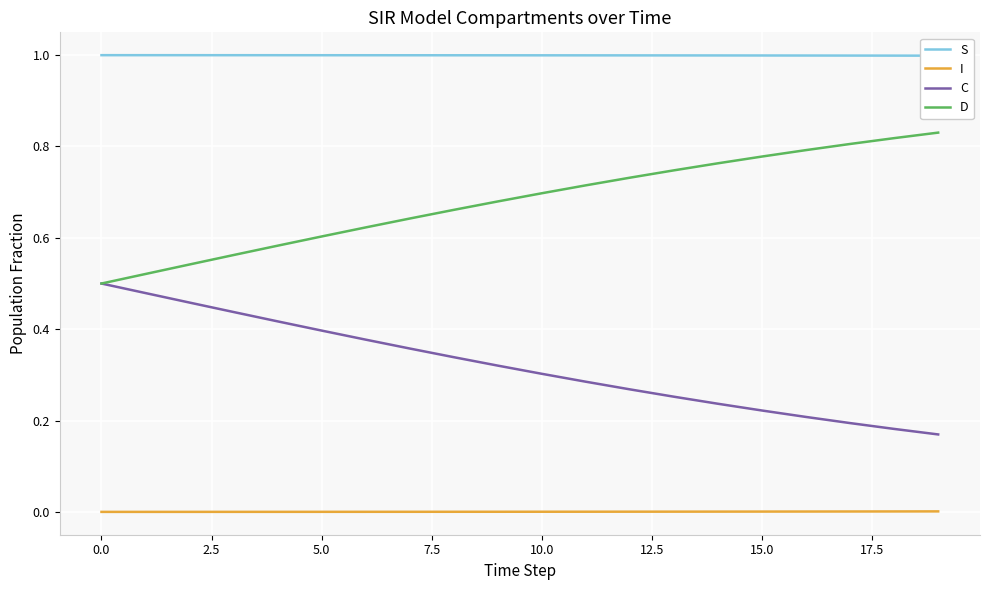

What is the spread (max minus min) of values at 17?

1.0